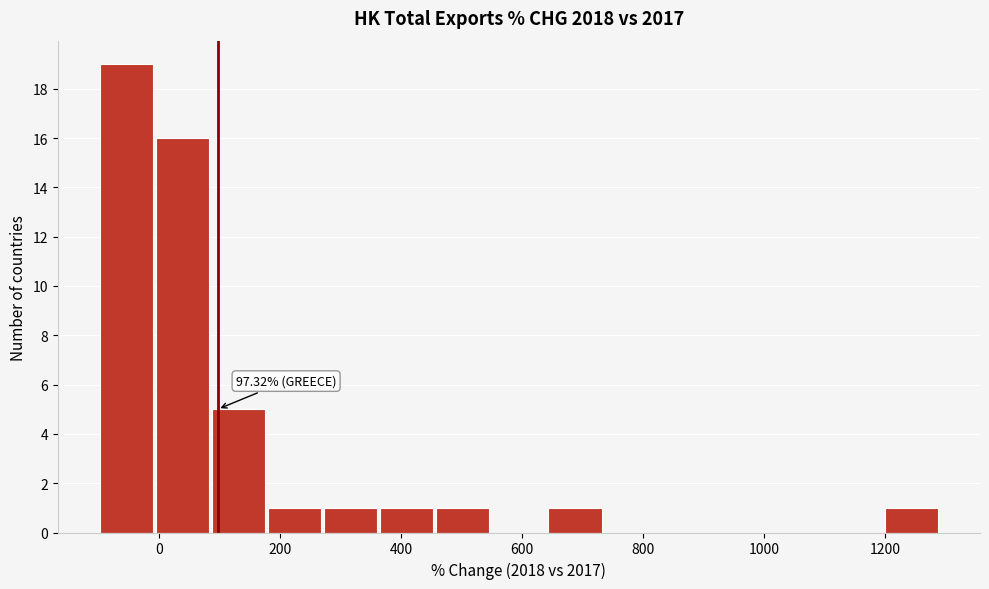

Over which range of the x-axis is the bar tallest?

-100 to 0